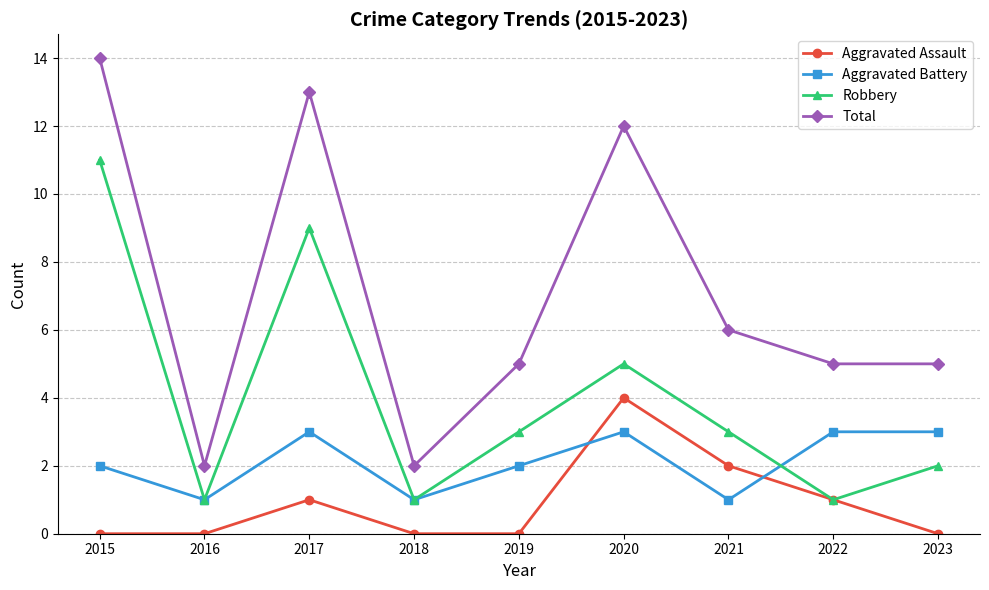

The value of Robbery at 2017 is 13. True or false?

False